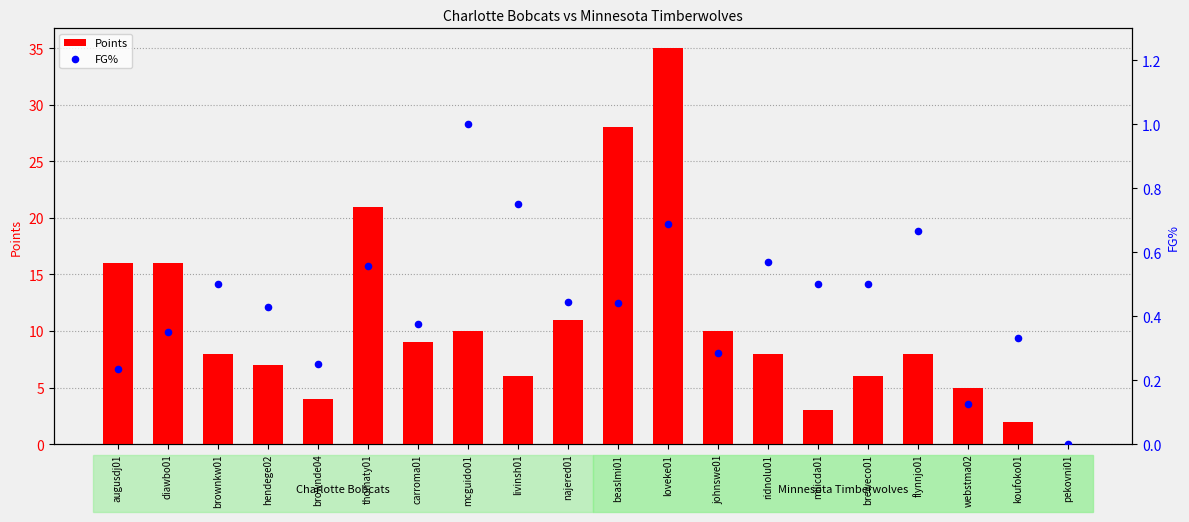

Is the value of FG% at pekovni01 greater than the value of Points at brownde04?

No